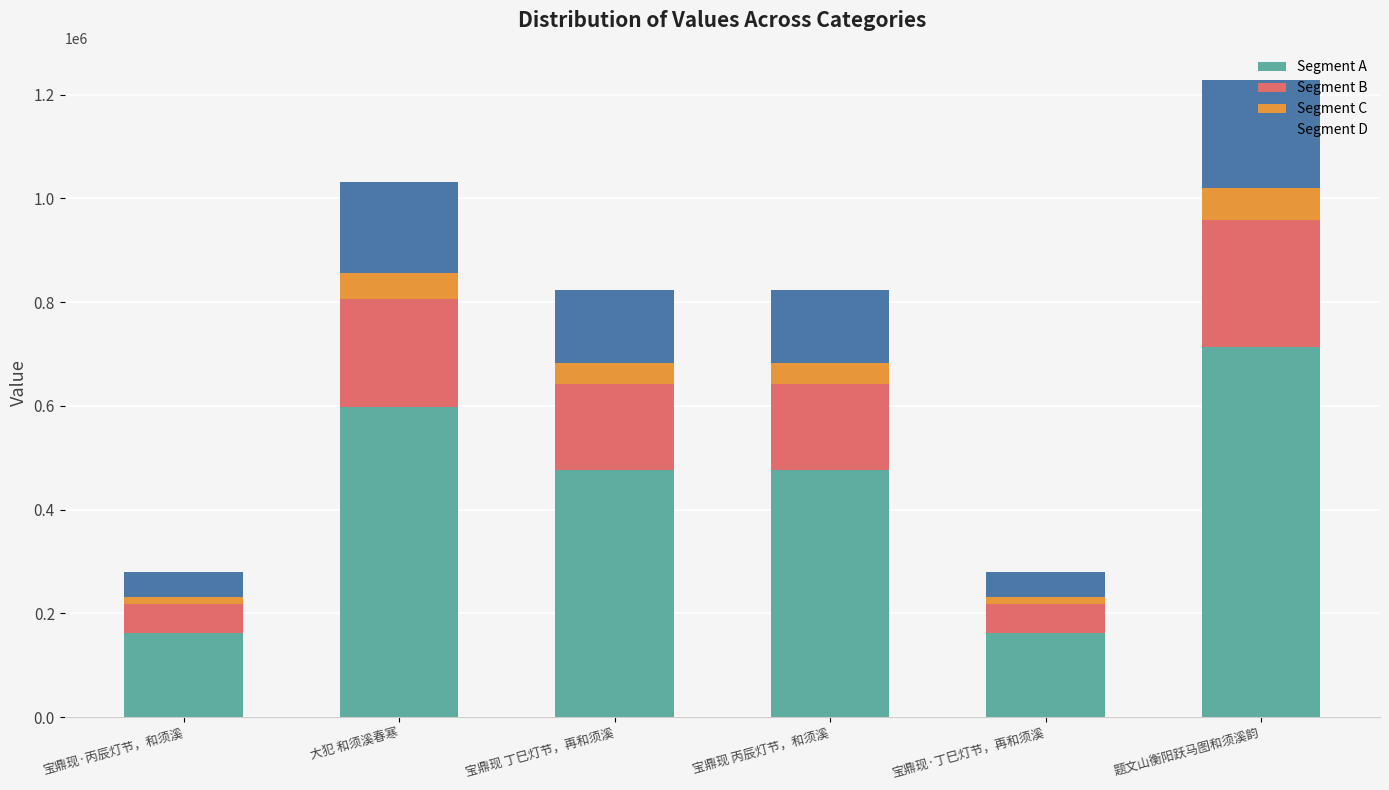

What is the difference between the maximum and minimum values in the Segment A series?

550723.9